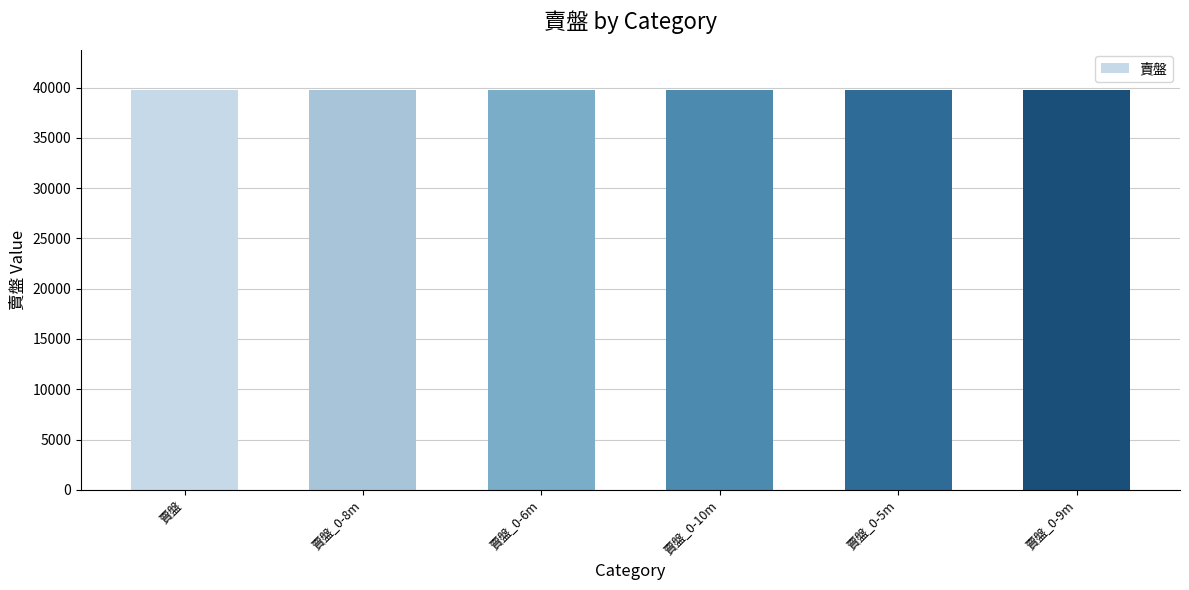

What is the label of the 3rd bar from the left?

賣盤_0-6m